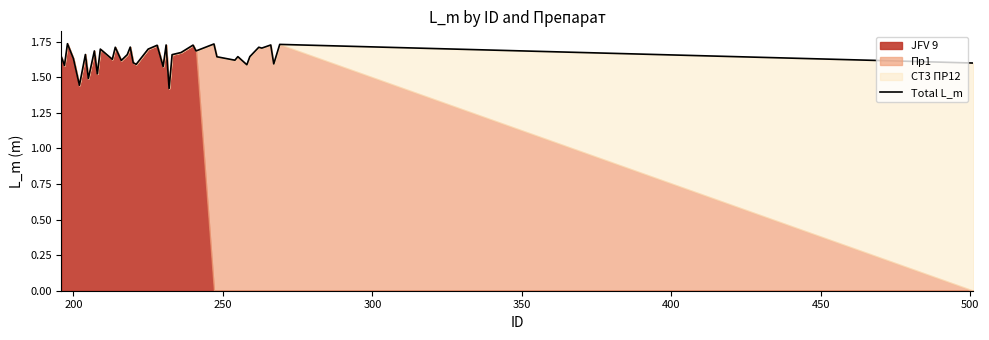

The chart shows a value of 2.2 at 450. True or false?

False